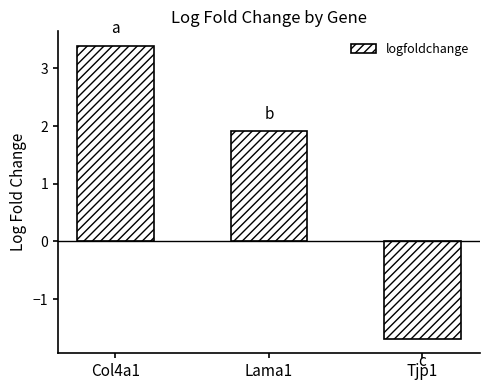

How many series are shown in this chart?

1